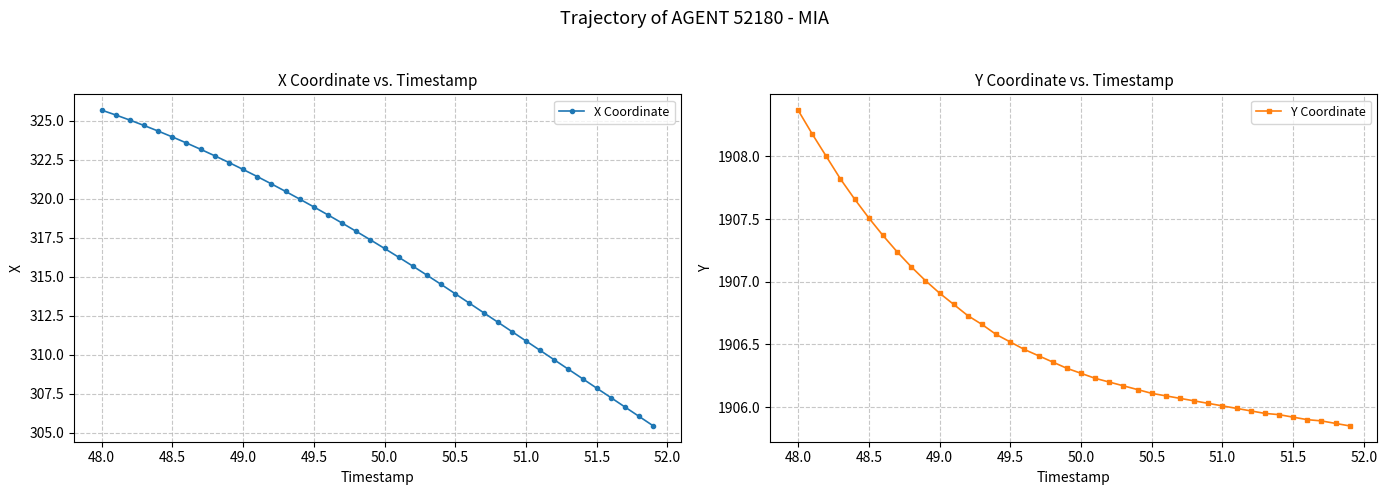

What is the maximum value shown in the chart?

1908.4